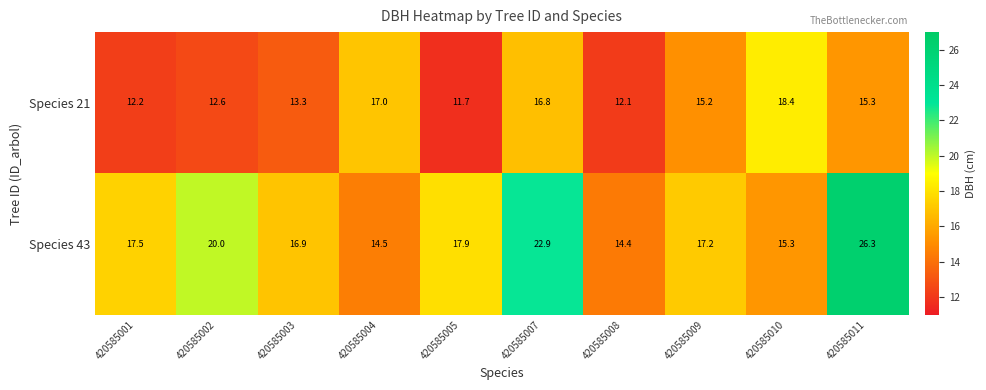

What is the difference between the second highest and minimum values in the Species 21 series?

5.3